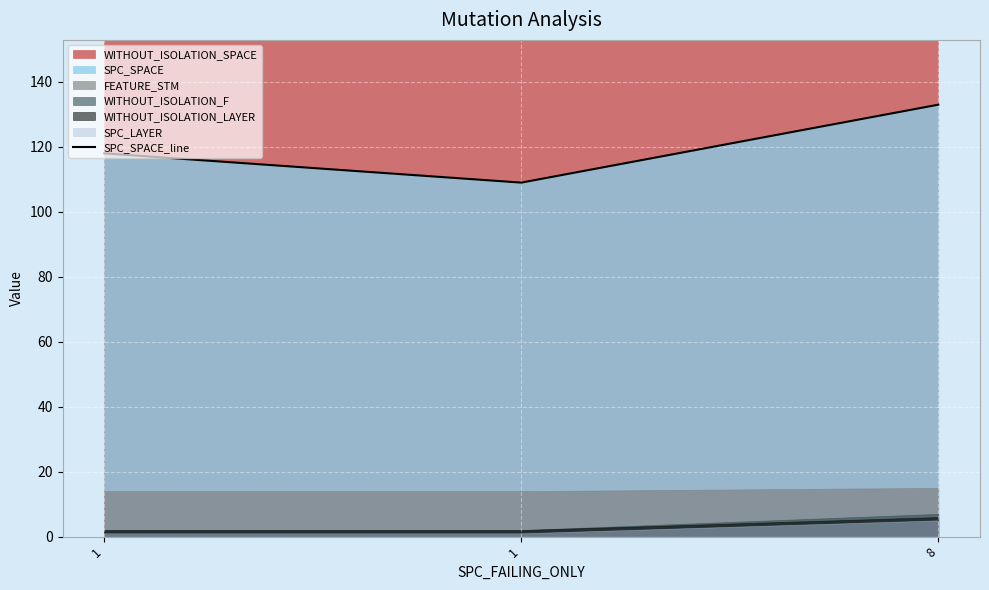

How many data points are less than 118?

1